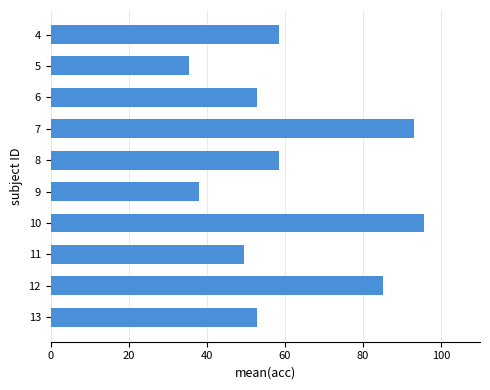

The chart shows a value of 153.1 at 10. True or false?

False